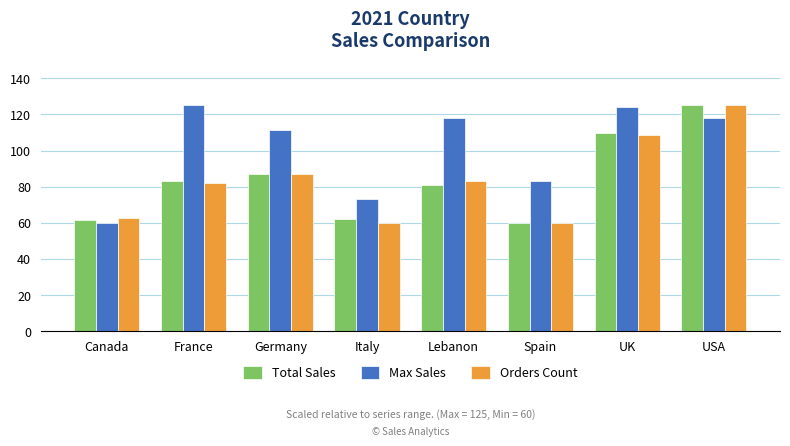

What is the lowest value of the Total Sales series?

60.0